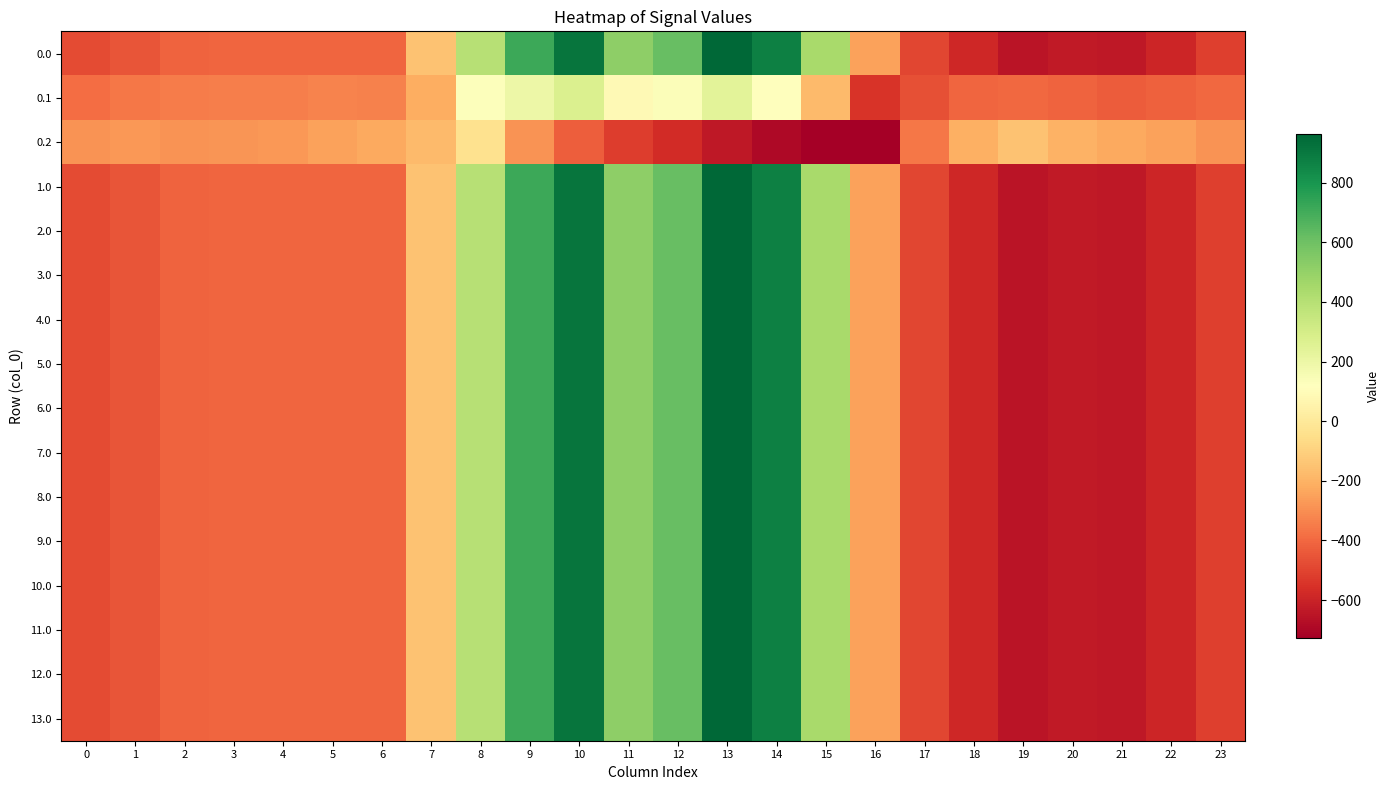

Rank the series by their maximum value, from highest to lowest.

0.0, 1.0, 2.0, 3.0, 4.0, 5.0, 6.0, 7.0, 8.0, 9.0, 10.0, 11.0, 12.0, 13.0, 0.1, 0.2